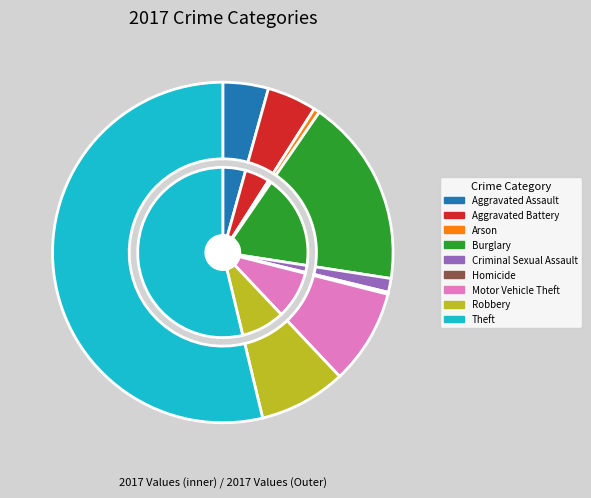

Which category has the biggest portion of the pie?

Theft